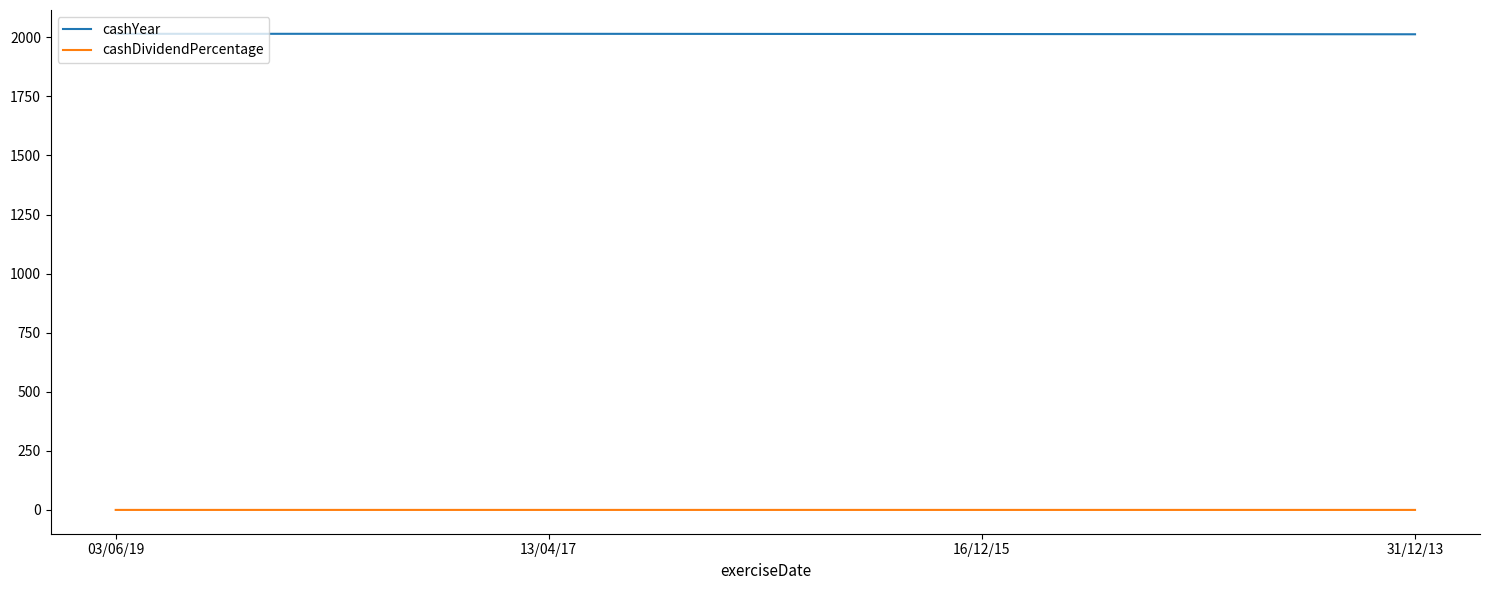

What is the greatest value displayed?

2015.0